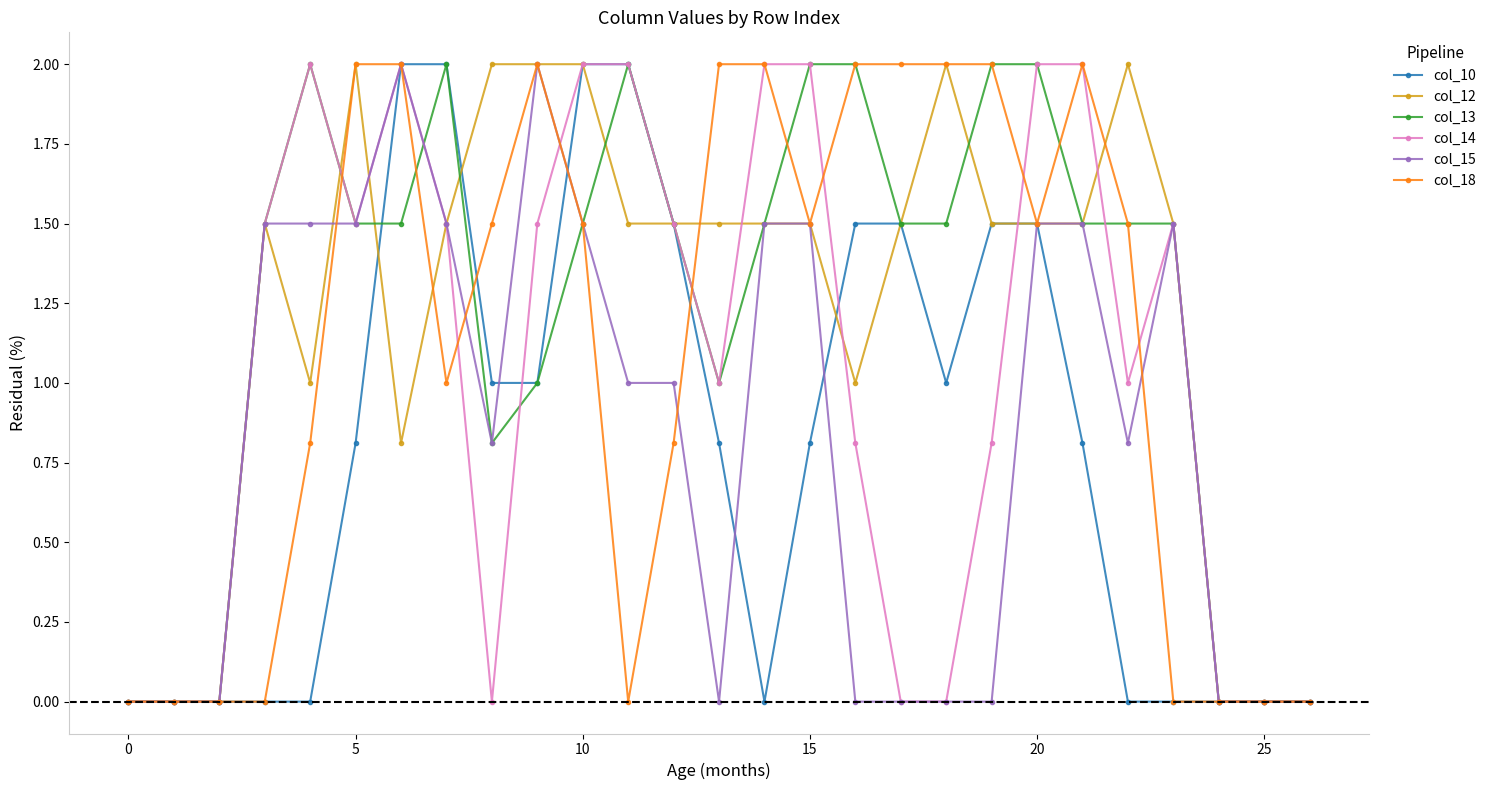

What are all the series names shown in the legend?

col_10, col_12, col_13, col_14, col_15, col_18